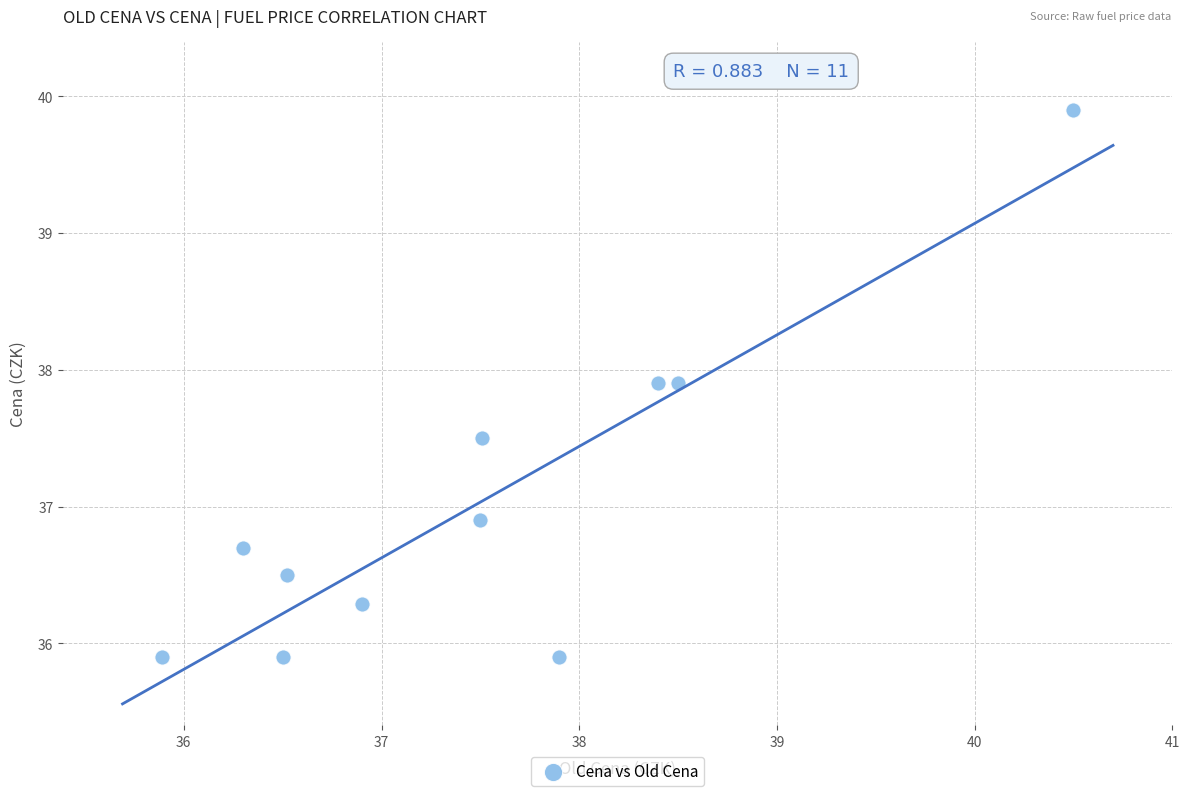

What Y value in the scatter plot is closest to 37?

36.9